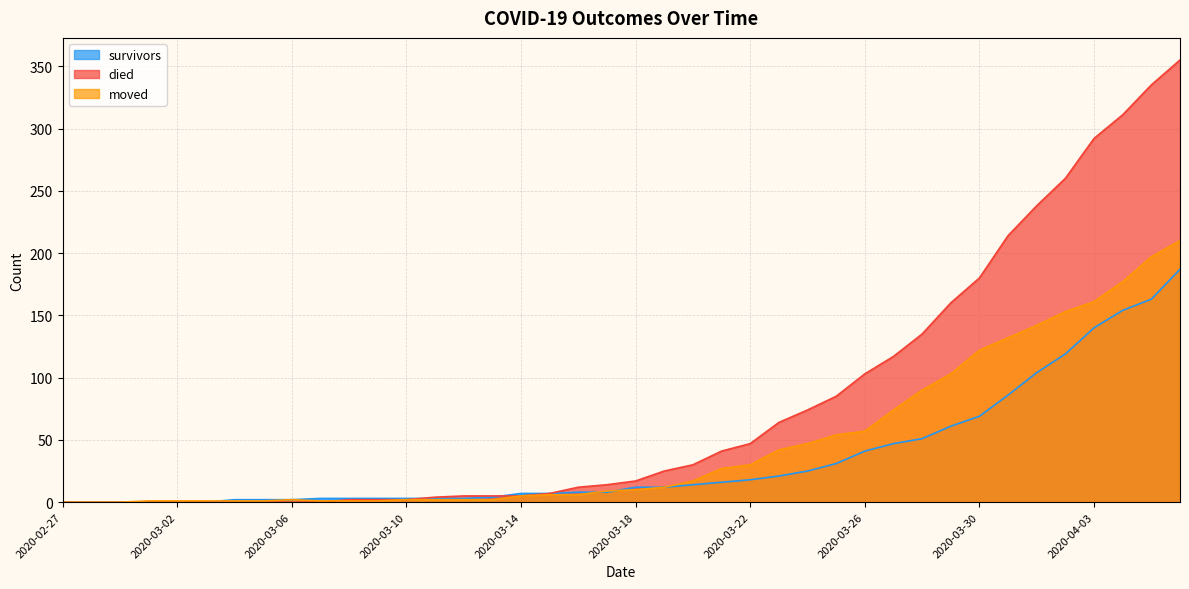

Which has a higher value, 2020-03-28 or 2020-03-17?

2020-03-28